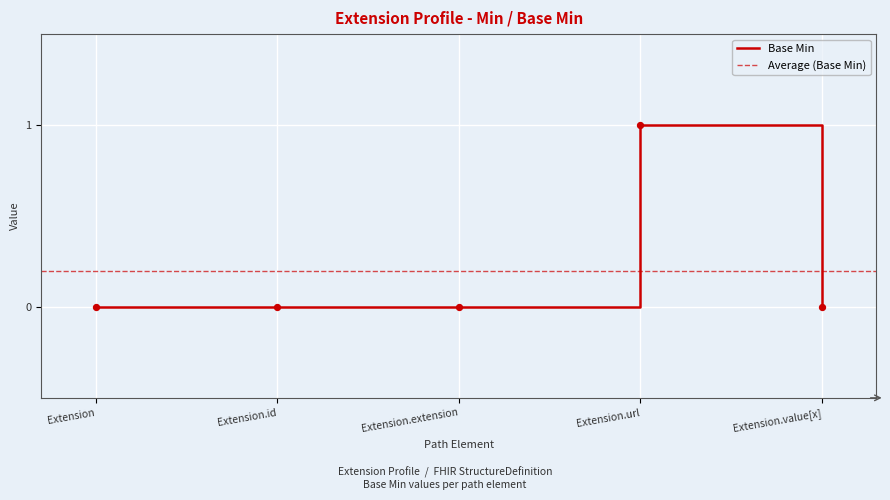

What is the change in value from Extension.url to Extension.value[x]?

-1